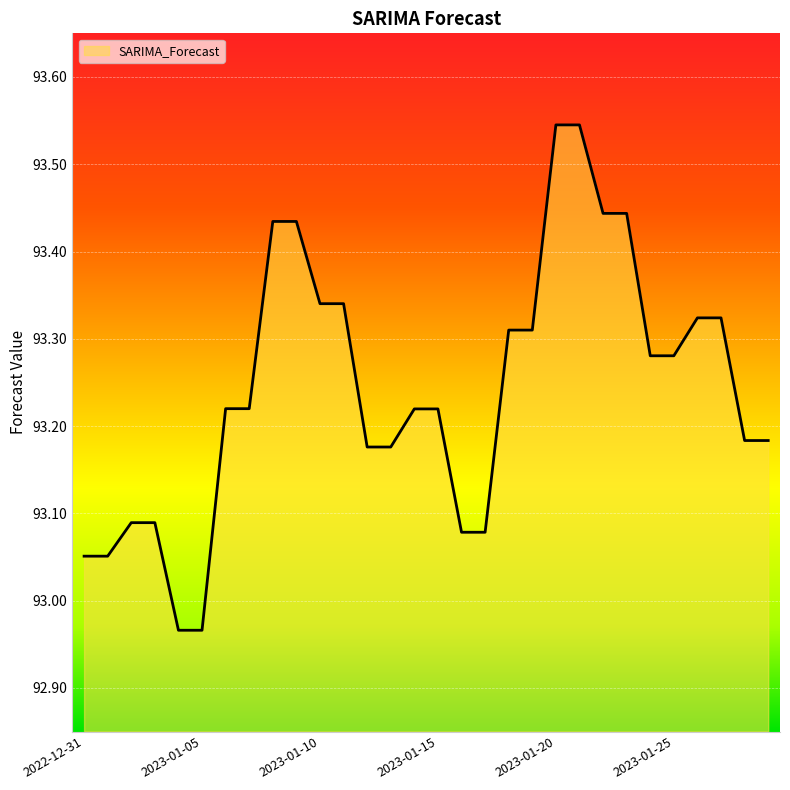

What is the difference between the maximum and minimum values?

0.6